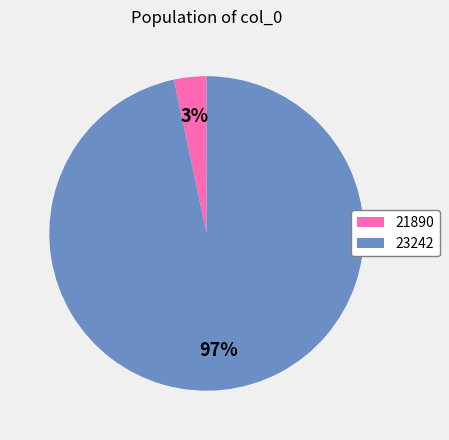

To the nearest percent, what percentage of the pie is 21890?

3%